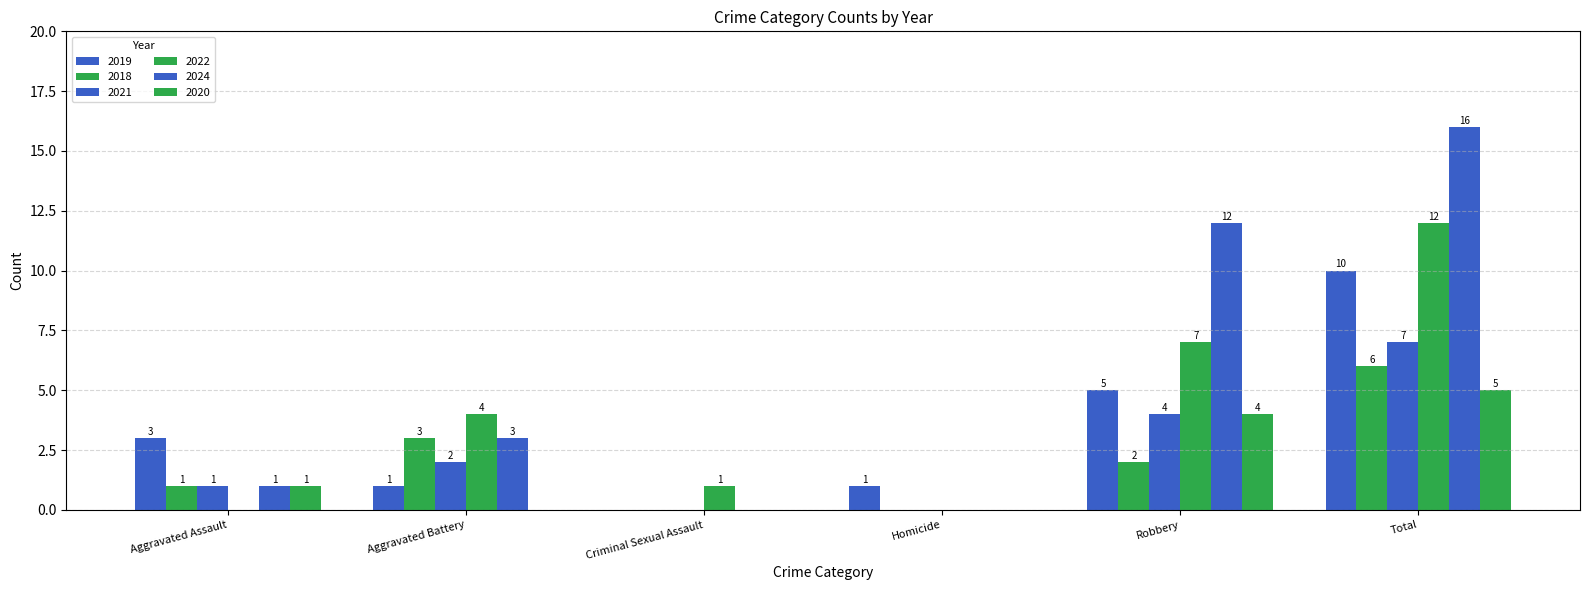

What is the spread (max minus min) of values at Homicide?

1